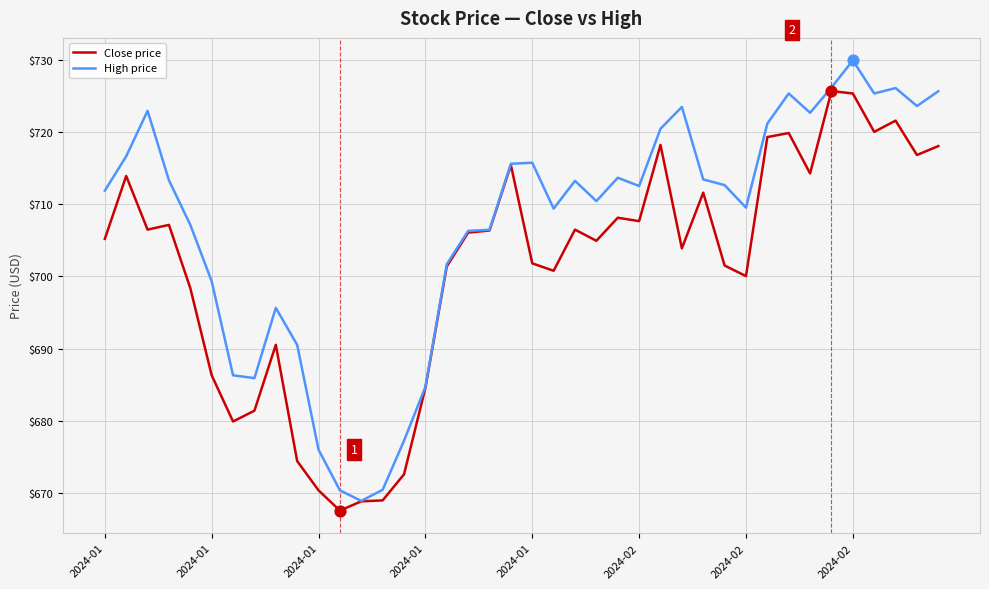

What are all the series names shown in the legend?

Close price, High price